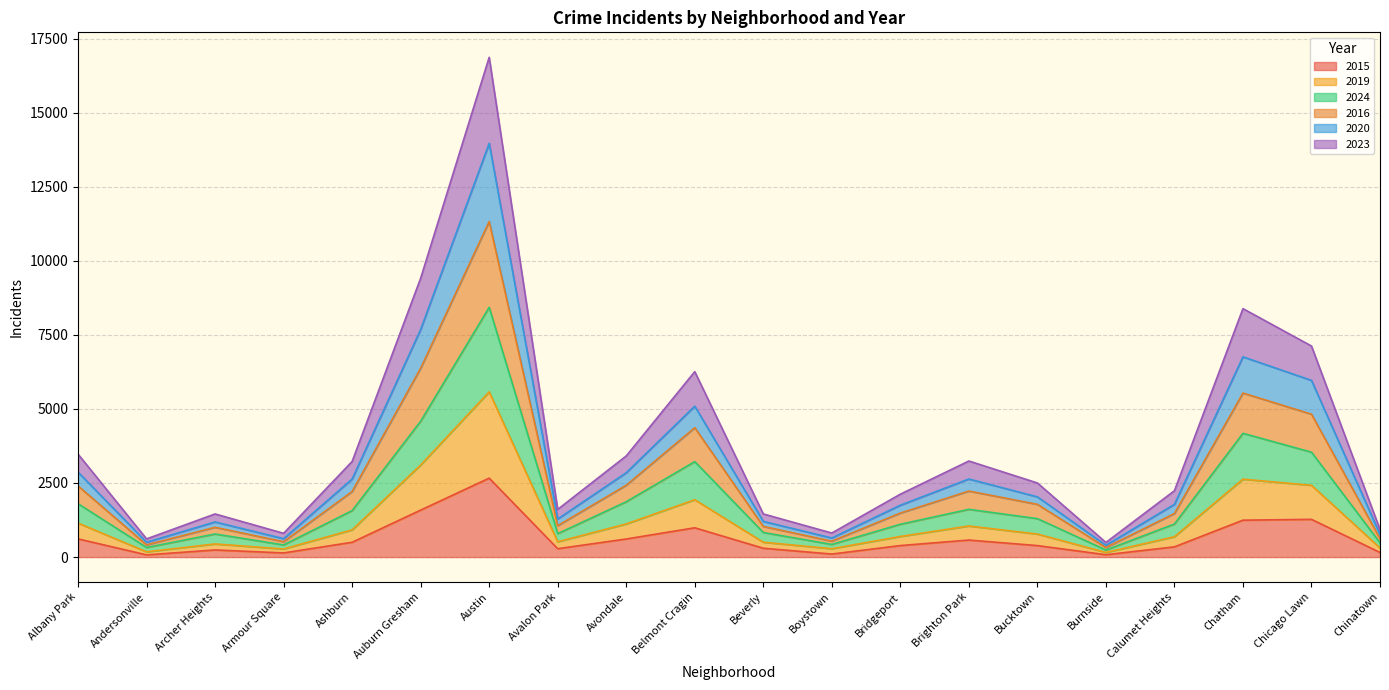

True or false: 2020 has more than 0 interior local peaks.

True